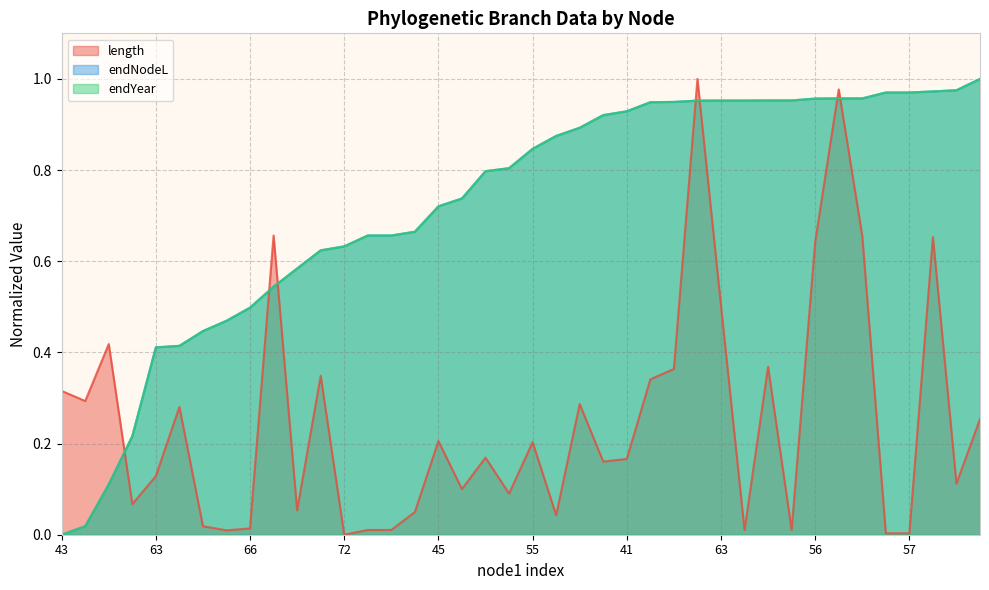

At how many categories does at least one series exceed 0?

40